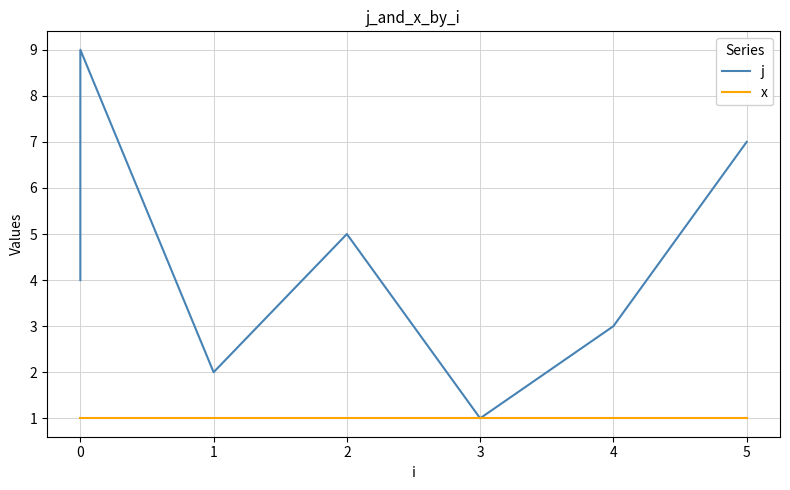

Count the j values in the range 3 to 7.

5